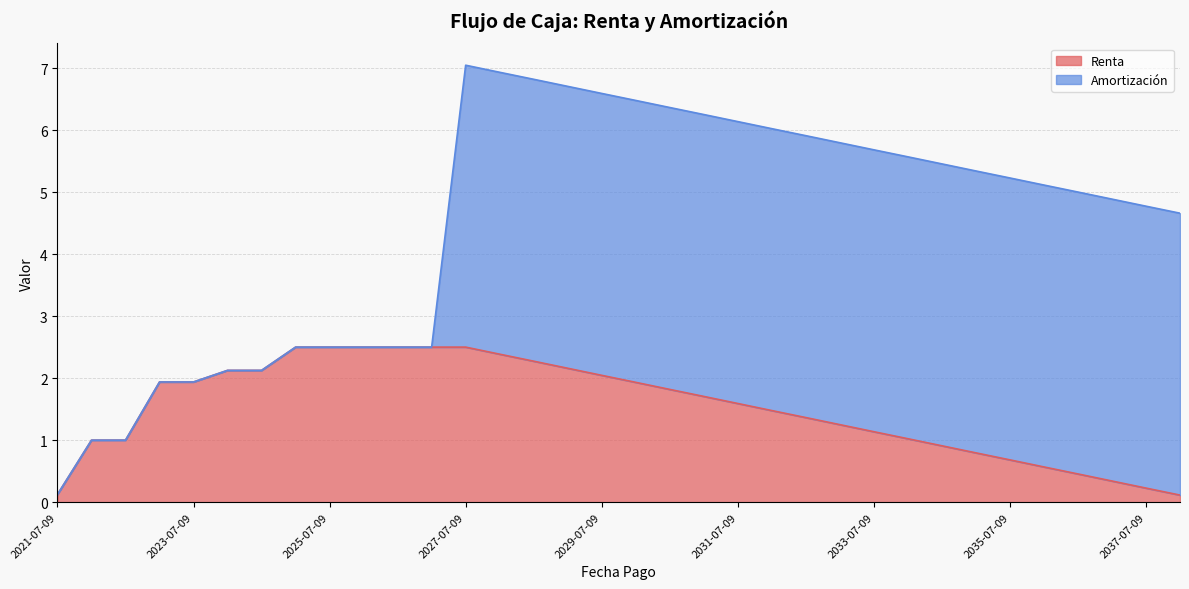

Count the number of values greater than 1.

23